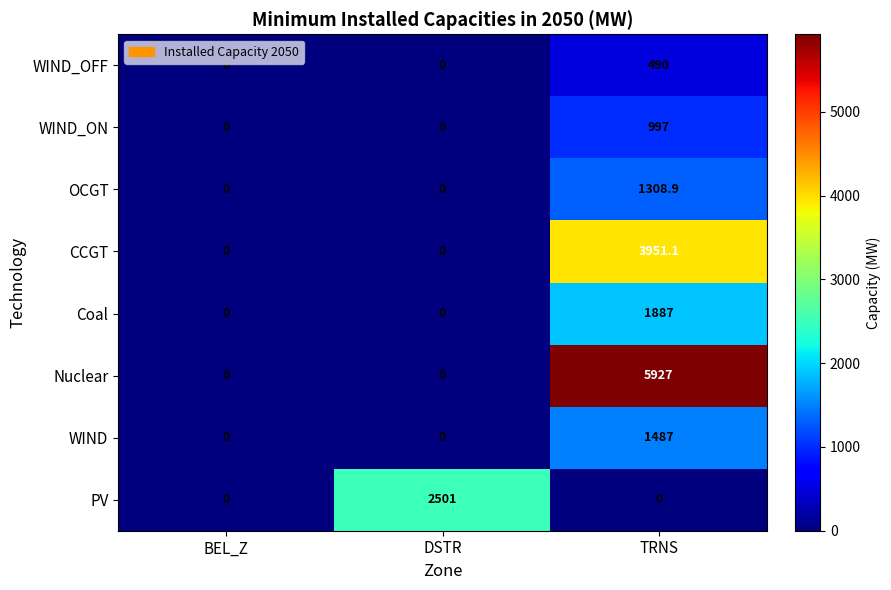

Which category has the highest value in the WIND_ON series?

TRNS